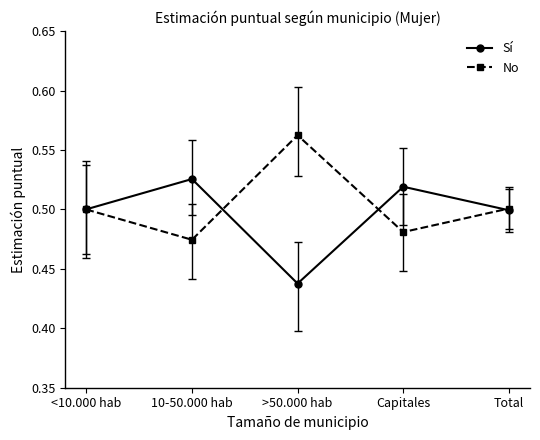

What is the sum of all No values?

2.5